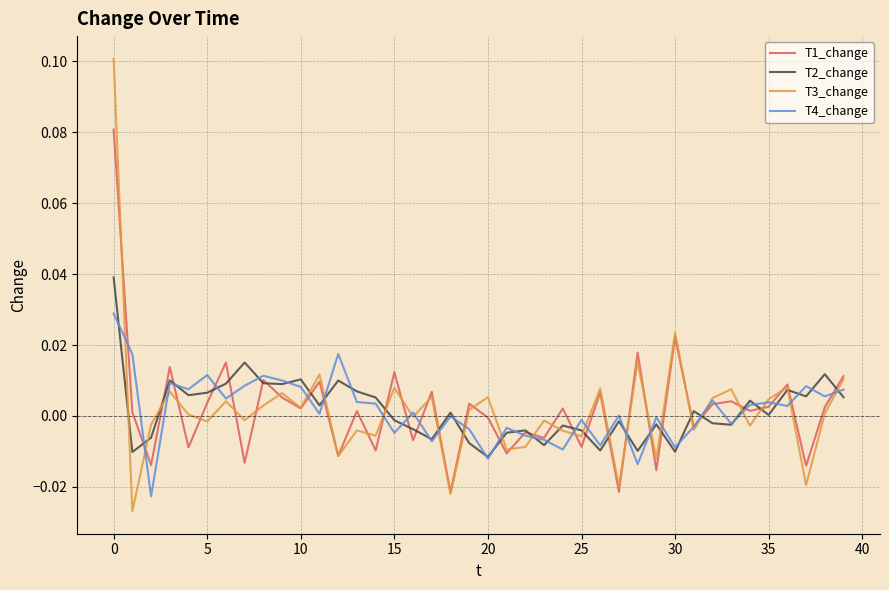

Which series has the widest spread of values?

T3_change